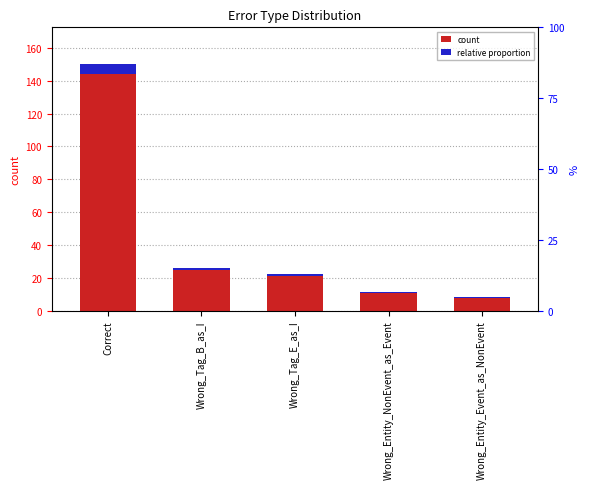

Reading left to right, what are all the values shown in this chart?

count: 150.0	26.0	22.0	11.0	8.0
relative proportion: 6.0	1.0	0.9	0.4	0.3